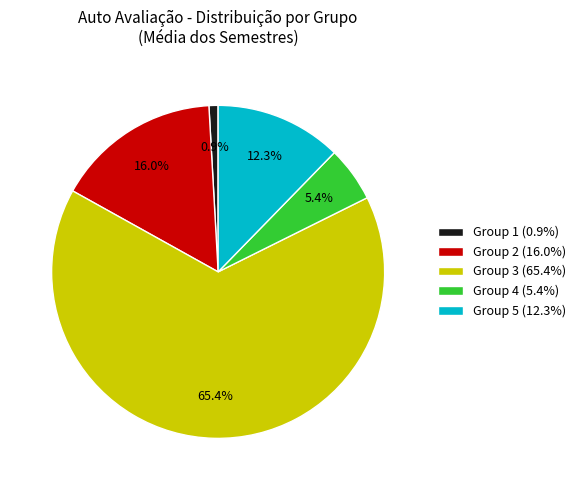

Is there a majority slice in this chart?

Yes